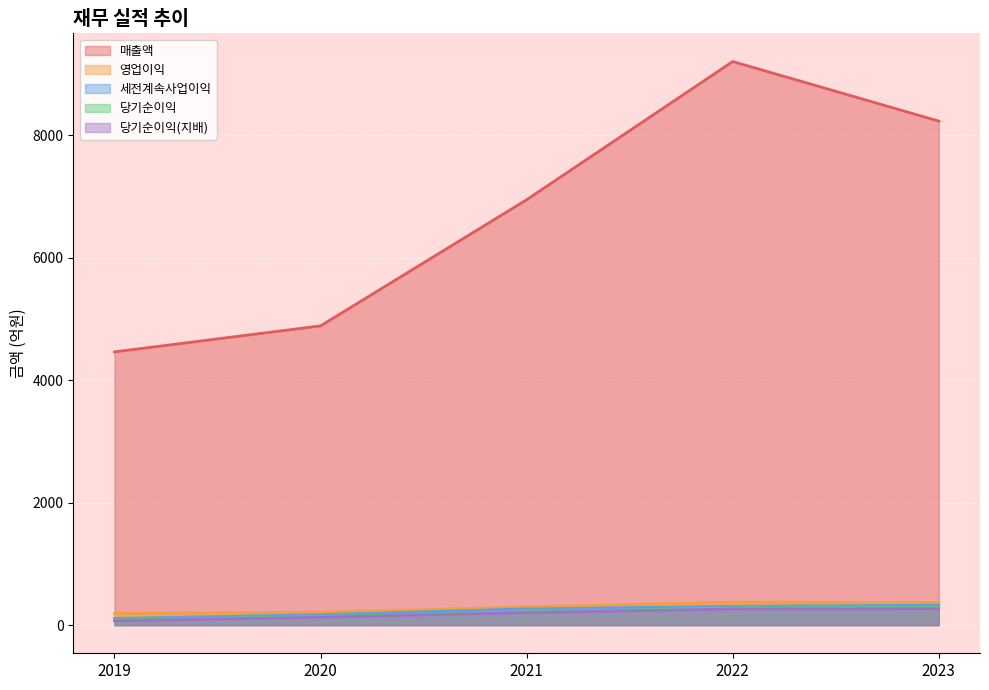

The value of 영업이익 at 2020 is 308. True or false?

False